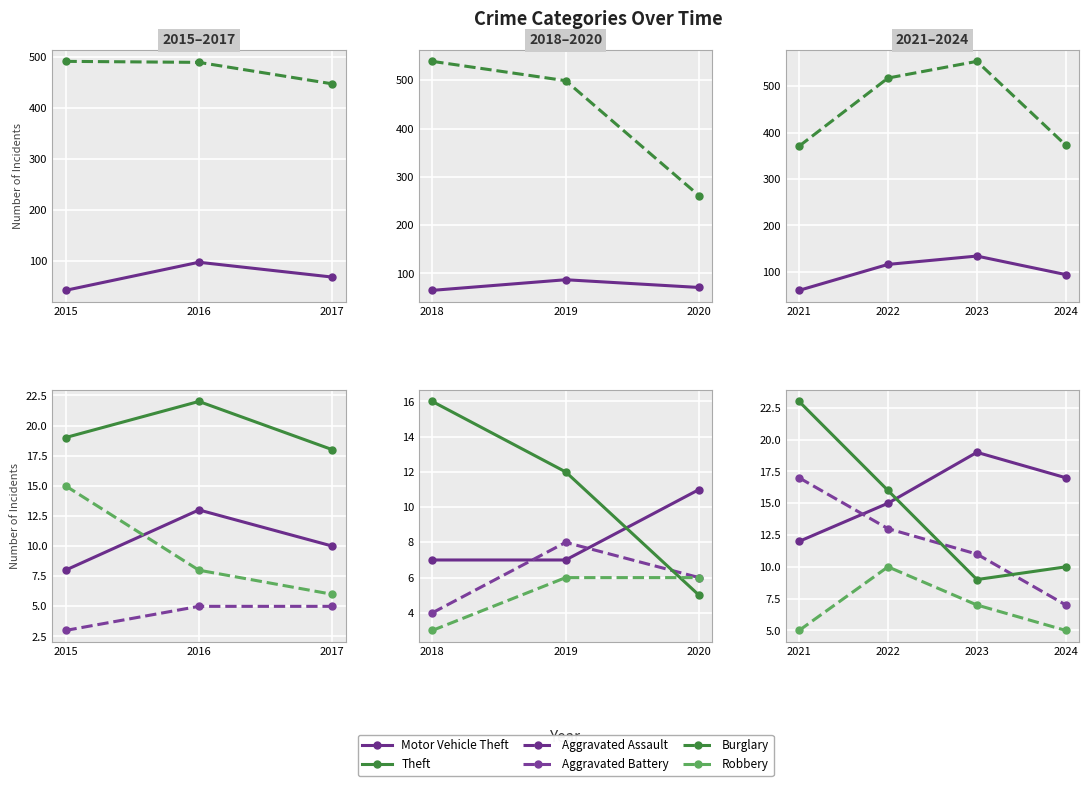

True or false: Aggravated Assault and Theft intersect in this chart.

False